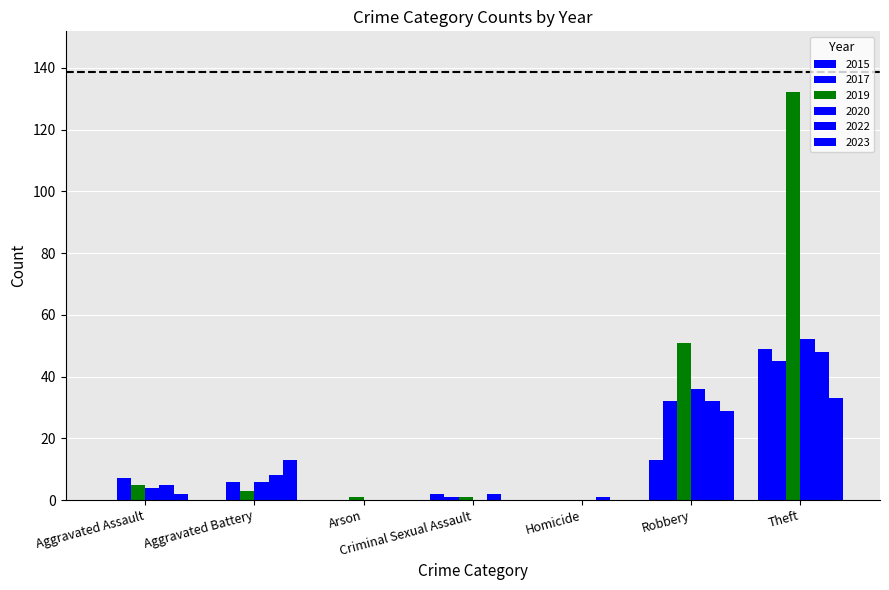

Between Theft and Criminal Sexual Assault, which is larger?

Theft